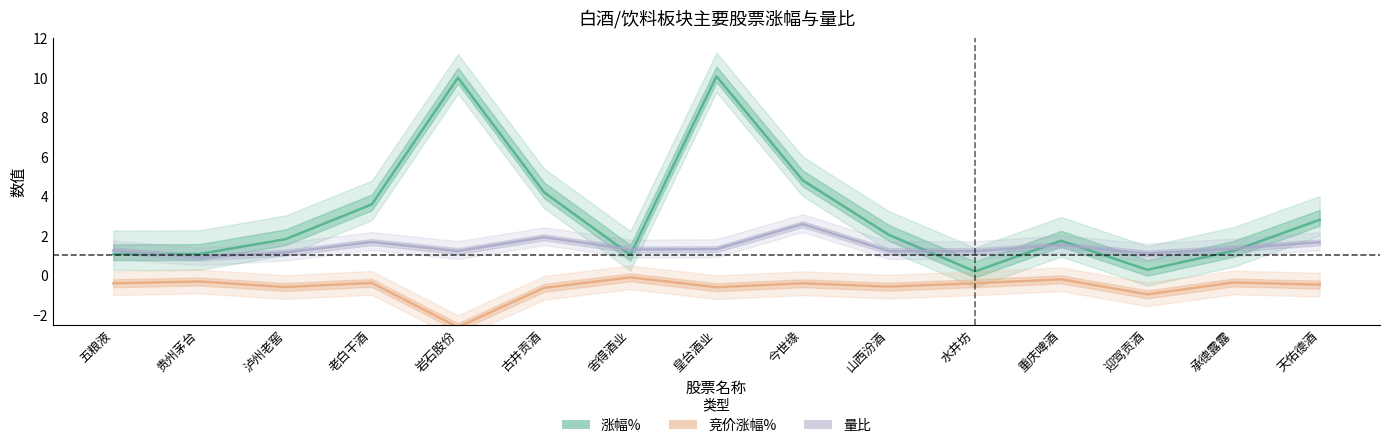

True or false: 涨幅% has a value of 1.2 at 承德露露.

True